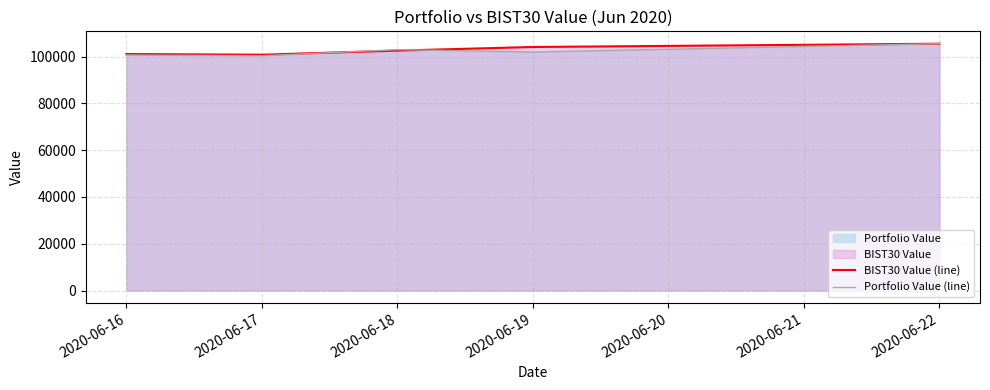

Does the chart display data point markers on the line(s)?

No